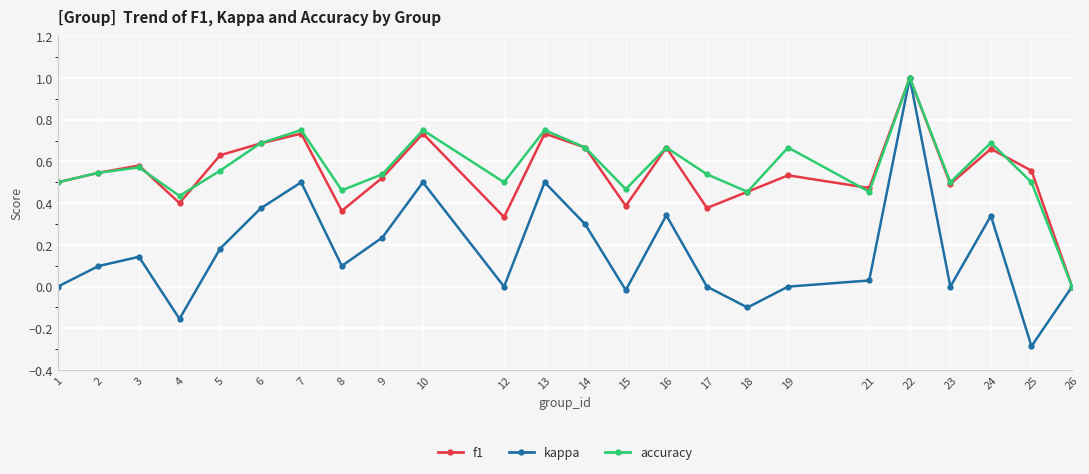

Where is the first local maximum for f1?

3